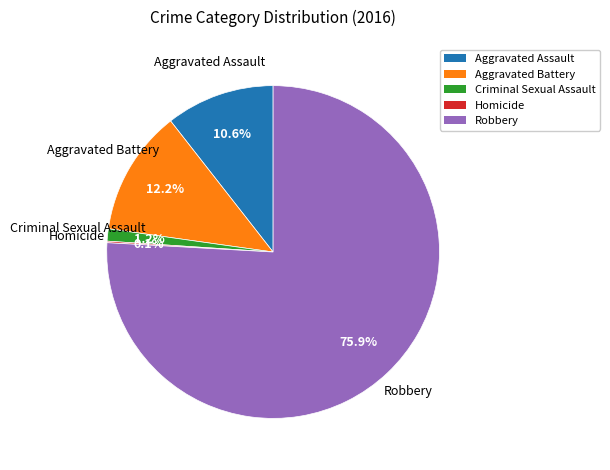

Which has a higher value, Aggravated Assault or Robbery?

Robbery